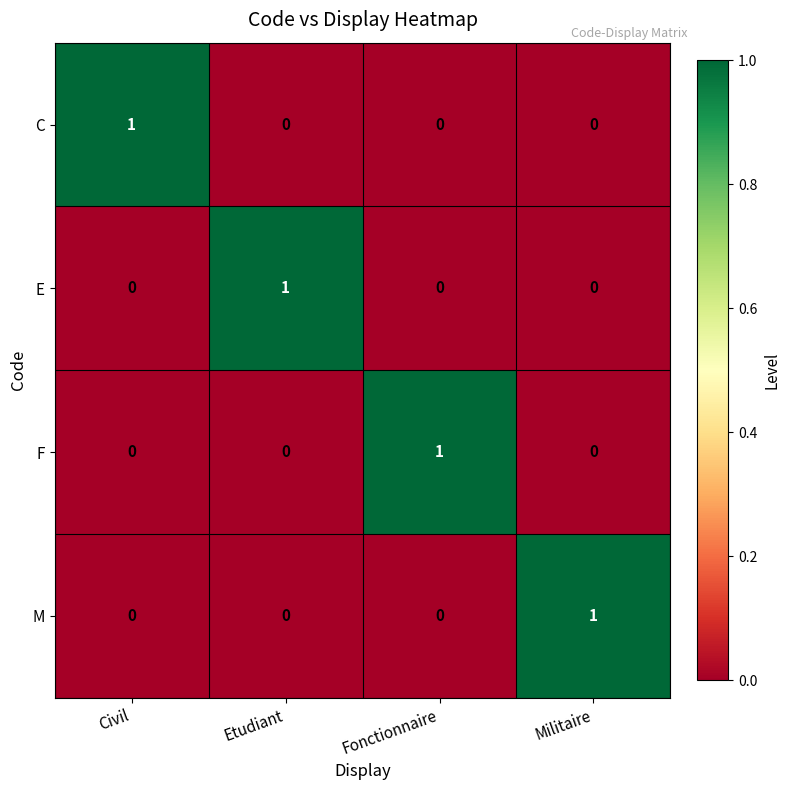

At how many categories does at least one series exceed 0?

4